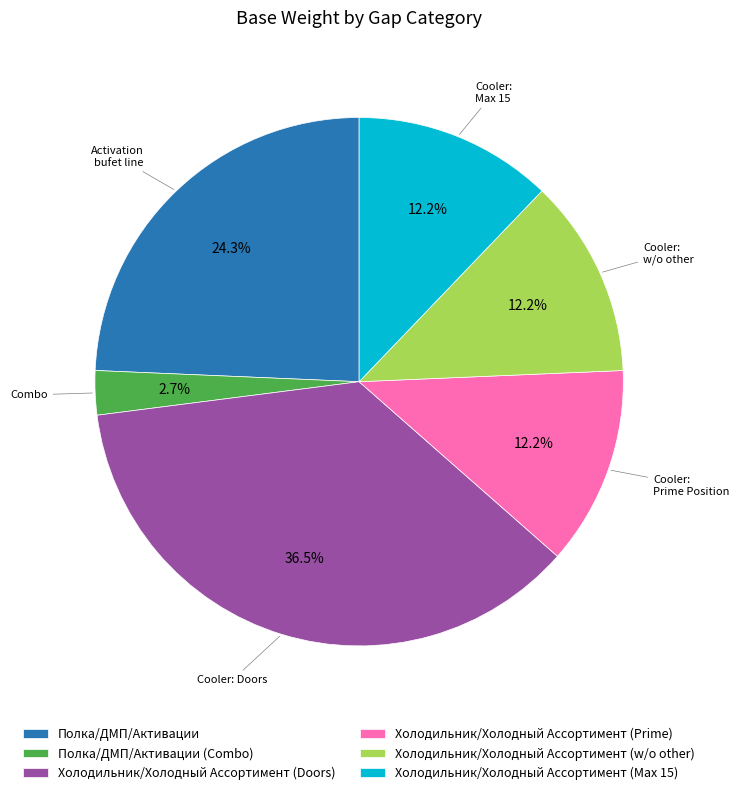

Is there any slice that represents more than half of the pie?

No